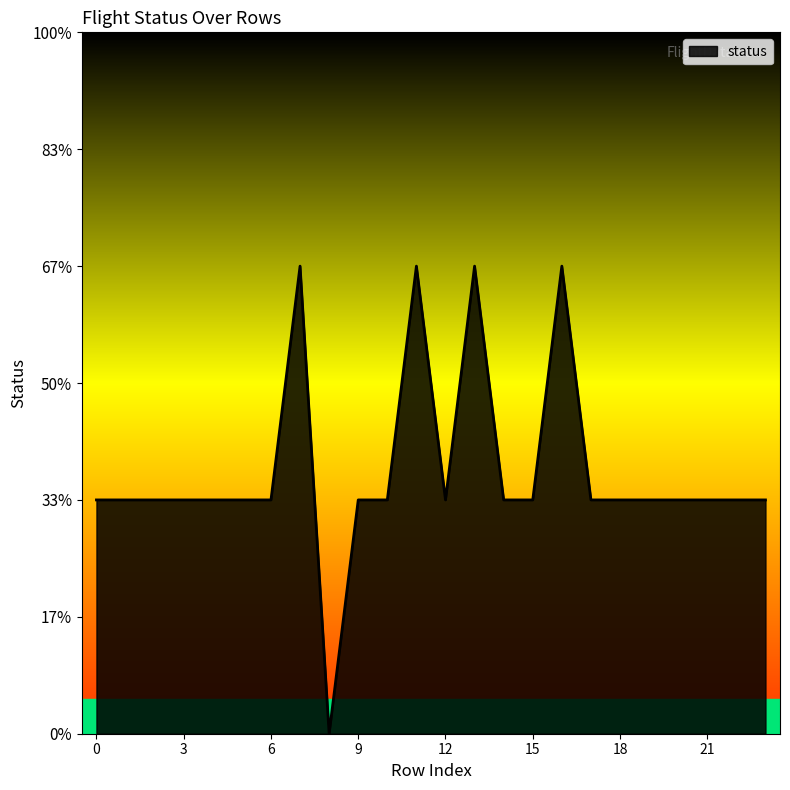

Does the chart have visible grid lines?

No